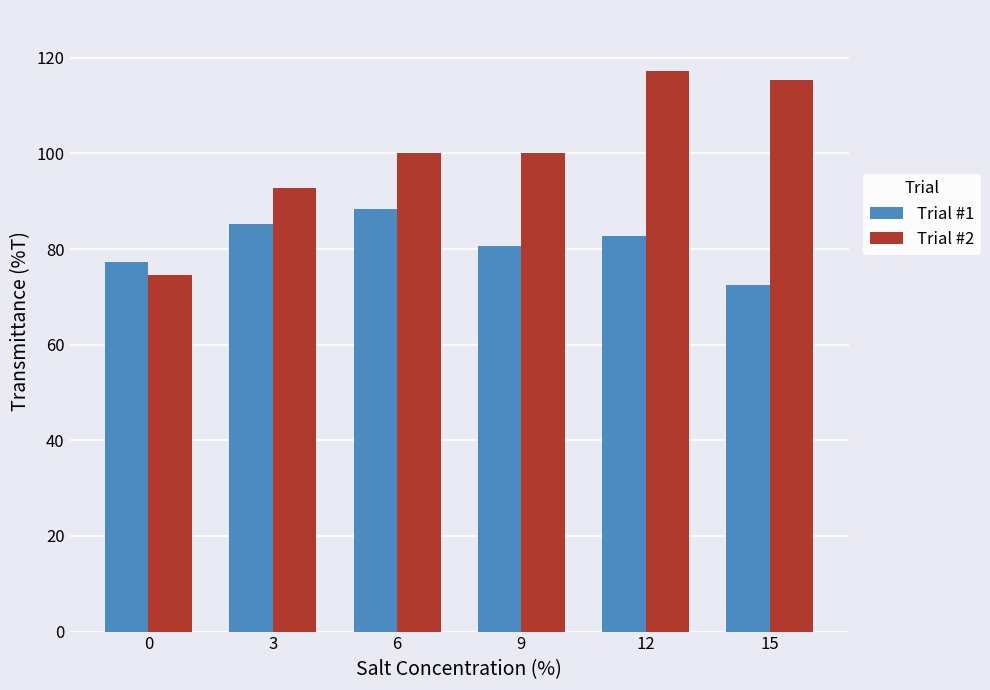

Where is Trial #2 nearest to the value 95?

3